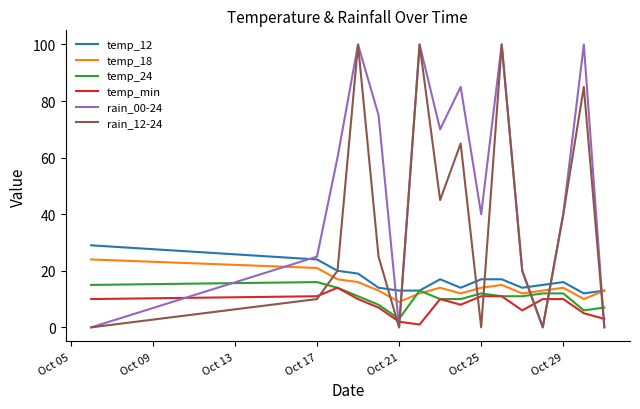

What is the greatest value displayed?

100